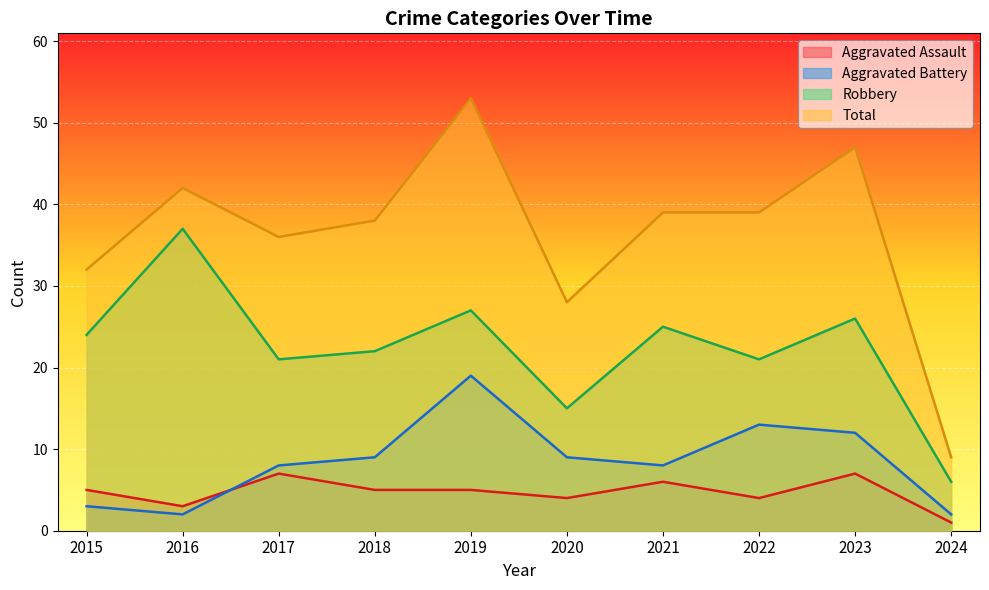

Does the chart display data point markers on the line(s)?

No